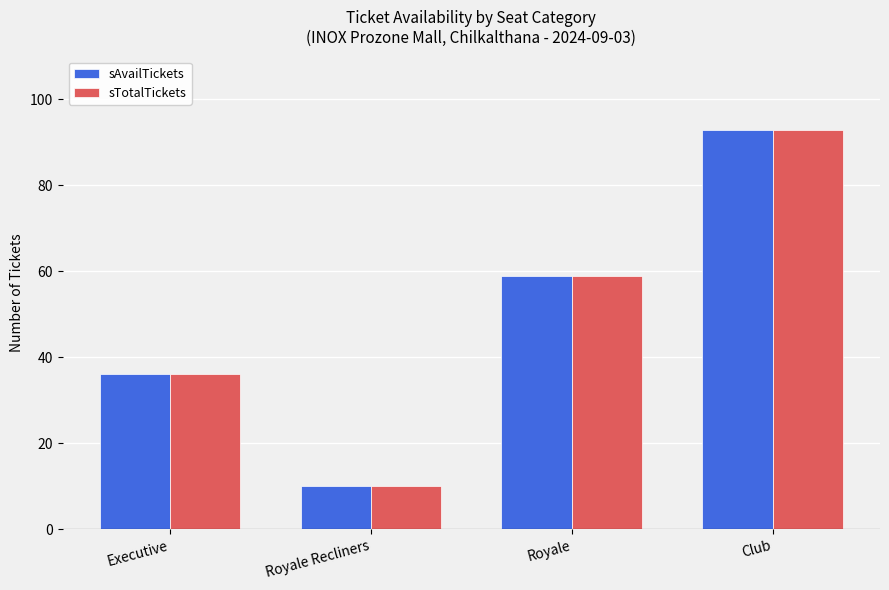

What is the label of the 3rd bar from the left?

Royale